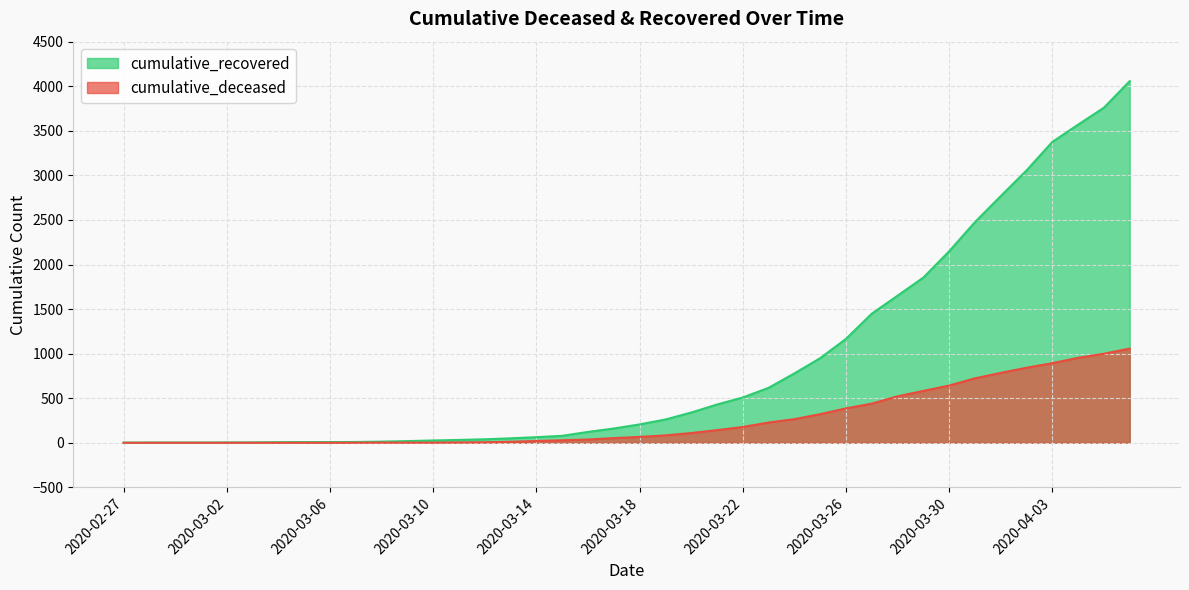

Which category has the lowest value in the cumulative_recovered series?

2020-02-27